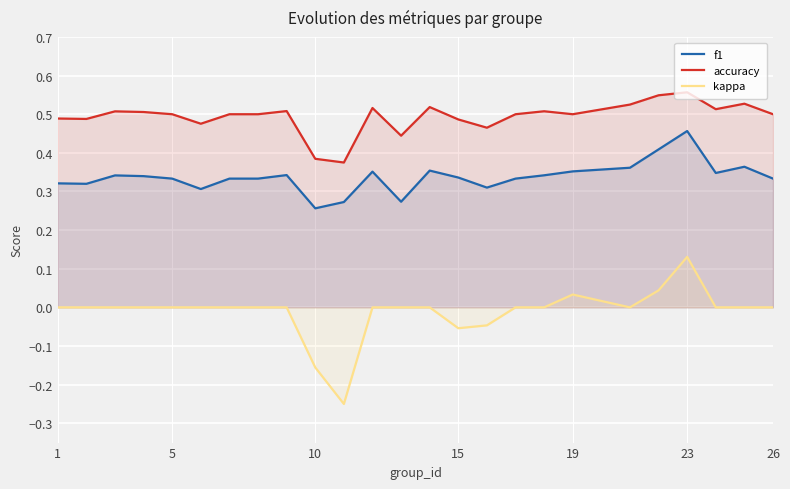

True or false: f1 has a value of 0.2 at 19.

False